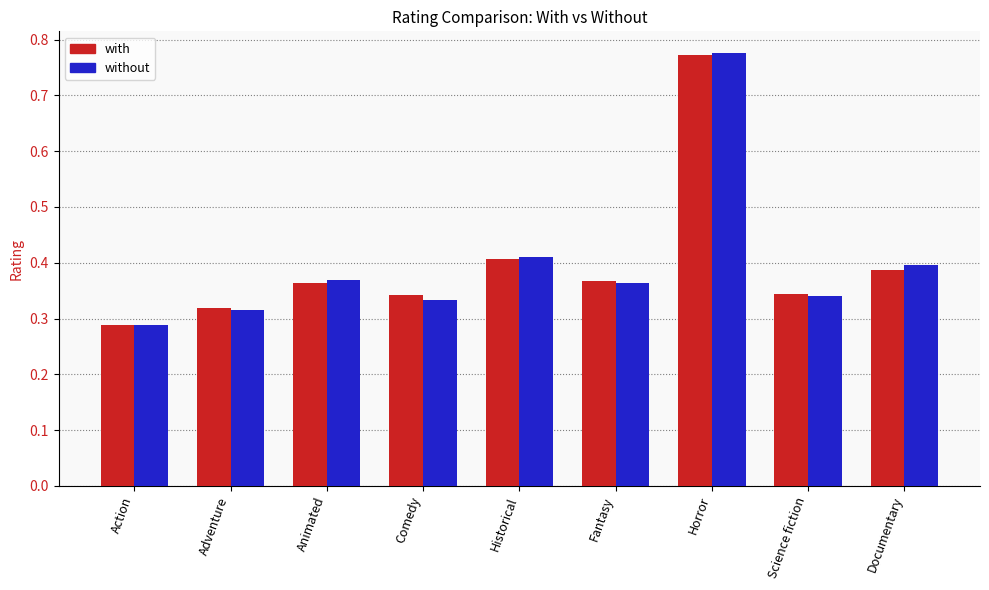

Is it true that without equals 0.4 at Animated?

True